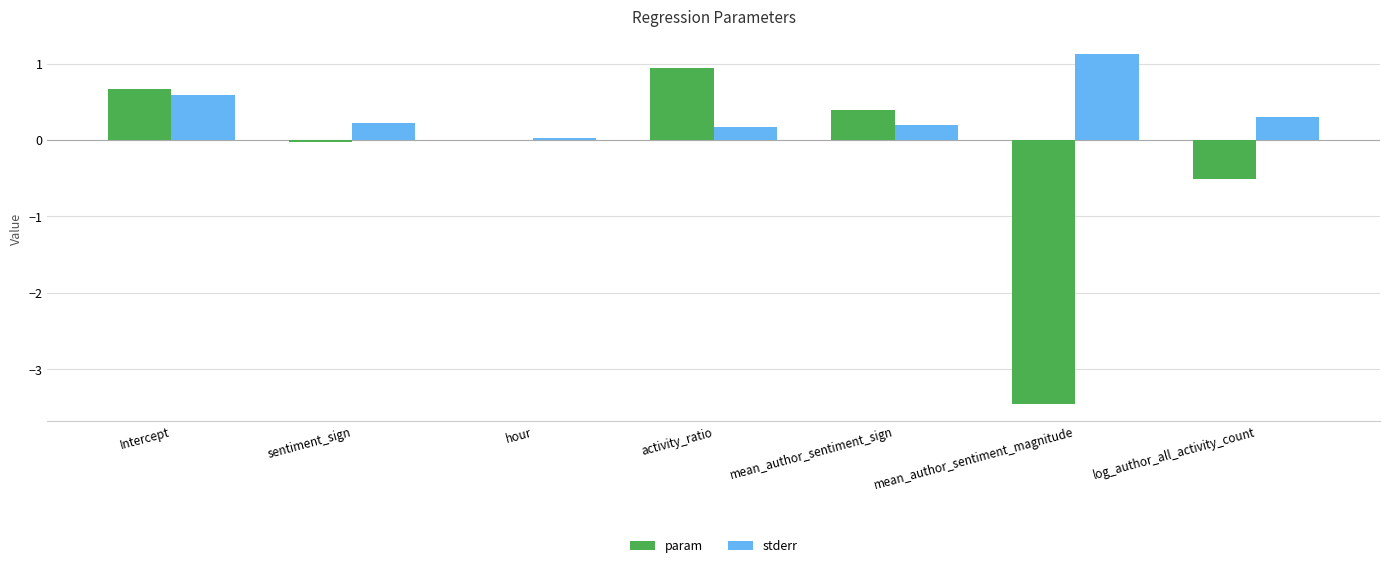

Which series has the largest total across all categories?

stderr